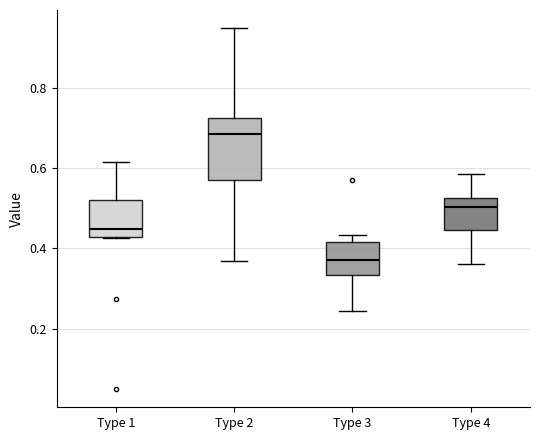

Reading left to right, read every box against the y-axis: the position of its median line, the range the box covers, and the ends of its whiskers. The values are not printed on the chart, so give them approximately, as read against the axis.

Type 1: median 0.44, box 0.42 to 0.52, whiskers 0.42 to 0.62
Type 2: median 0.68, box 0.56 to 0.72, whiskers 0.36 to 0.94
Type 3: median 0.38, box 0.34 to 0.42, whiskers 0.24 to 0.44
Type 4: median 0.50, box 0.44 to 0.52, whiskers 0.36 to 0.58